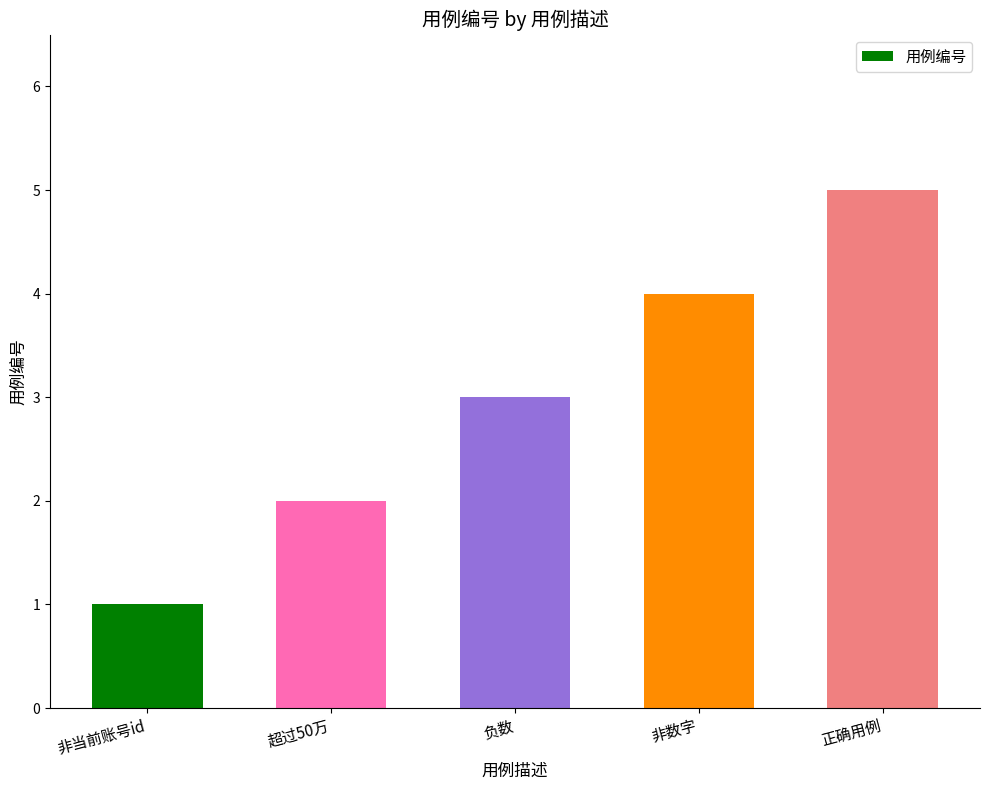

What is the greatest value displayed?

5